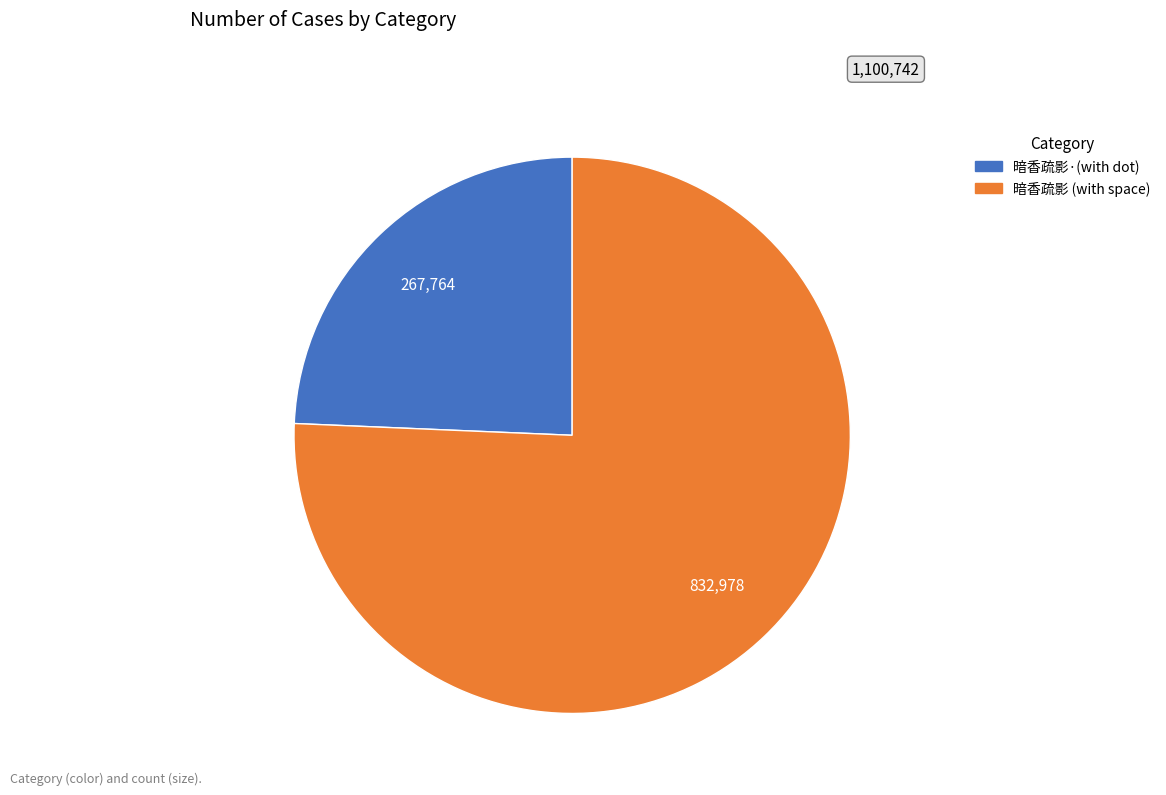

True or false: 暗香疏影 (with space) accounts for 65% of the total.

False